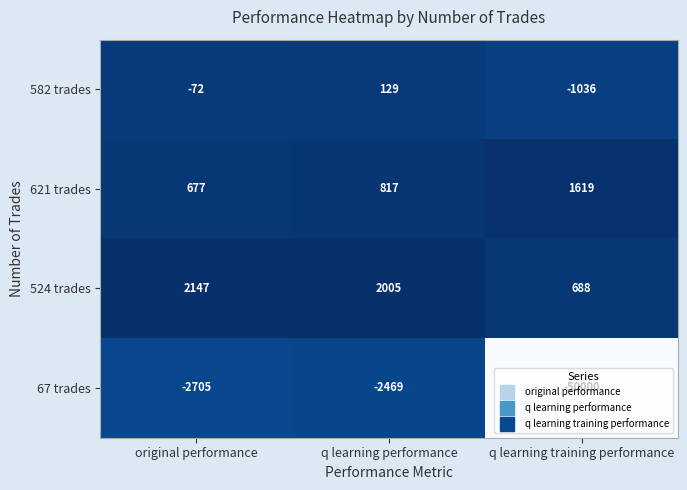

What is the minimum value shown in the chart?

-50000